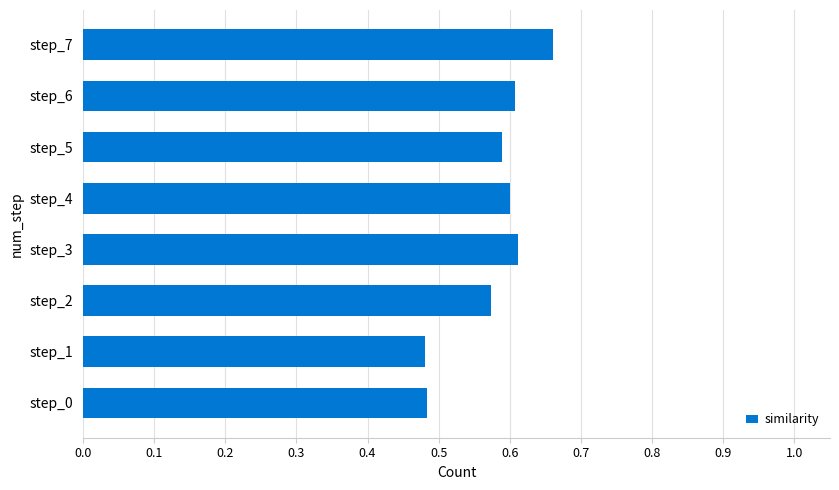

The chart shows a value of 1.0 at step_6. True or false?

False